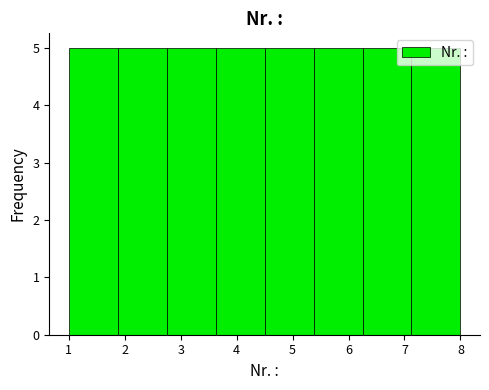

Reading left to right, list every bar in this chart as the range it spans on the x-axis followed by its height. Neither the bar edges nor the heights are printed on the chart, so give them approximately, as read against the axes.

1.0 to 1.9: 5
1.9 to 2.8: 5
2.8 to 3.6: 5
3.6 to 4.5: 5
4.5 to 5.4: 5
5.4 to 6.3: 5
6.3 to 7.1: 5
7.1 to 8.0: 5